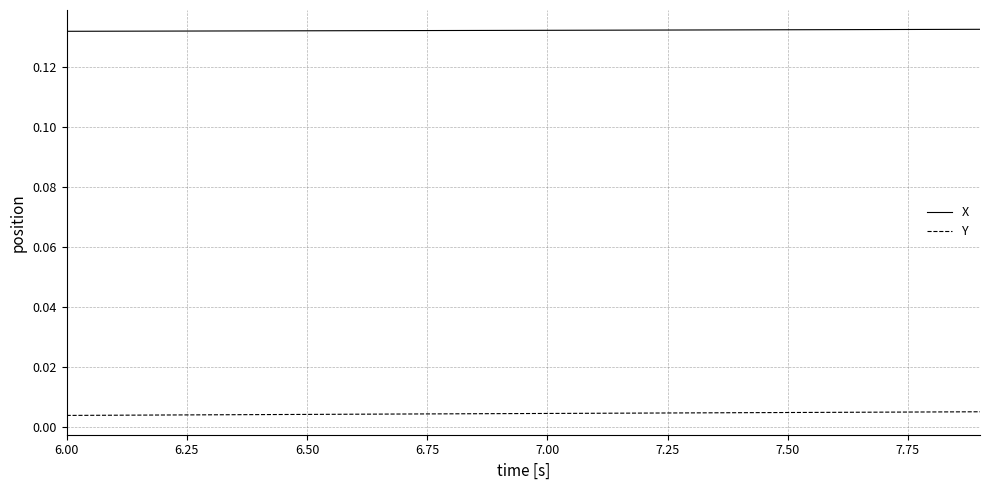

Which series has the largest total across all categories?

X